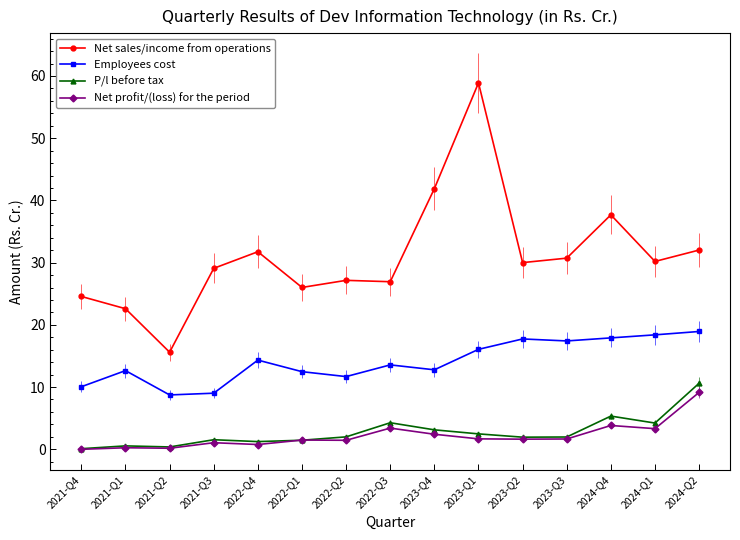

Between 2022-Q2 and 2023-Q1, which is larger?

2023-Q1